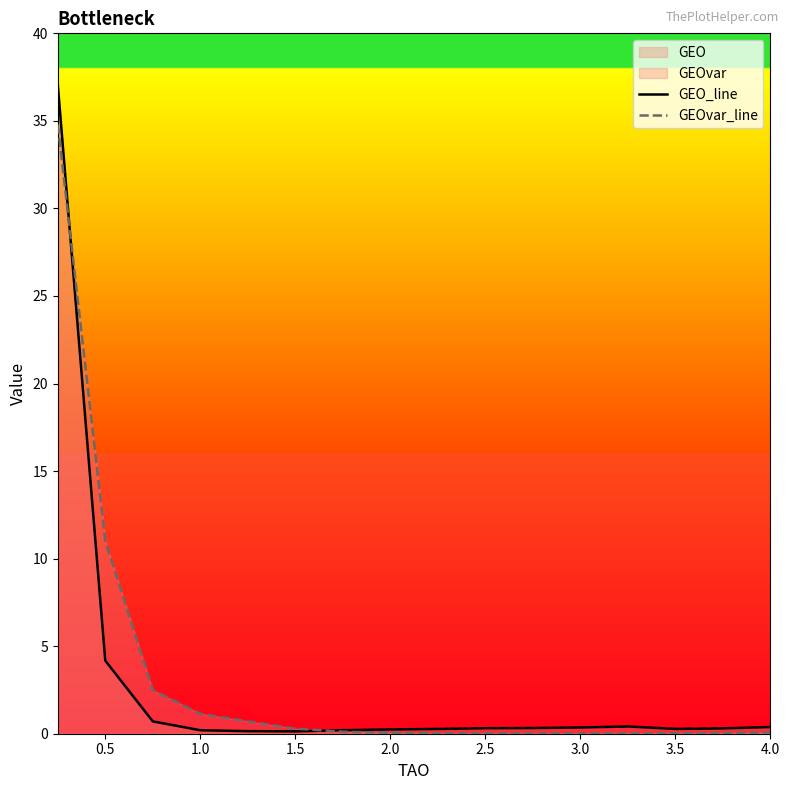

How many intersections are there between GEO_line and GEOvar_line?

2